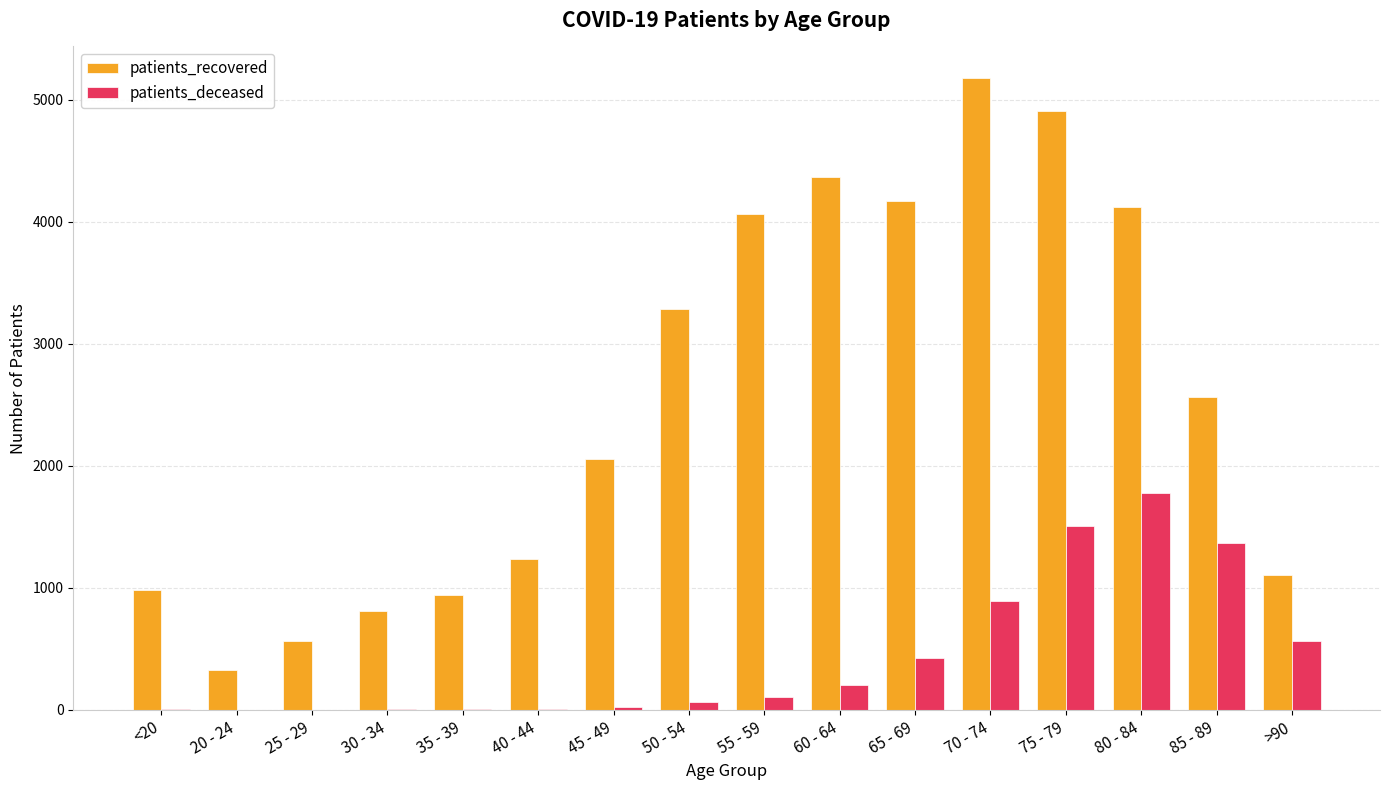

What are all the series names shown in the legend?

patients_recovered, patients_deceased